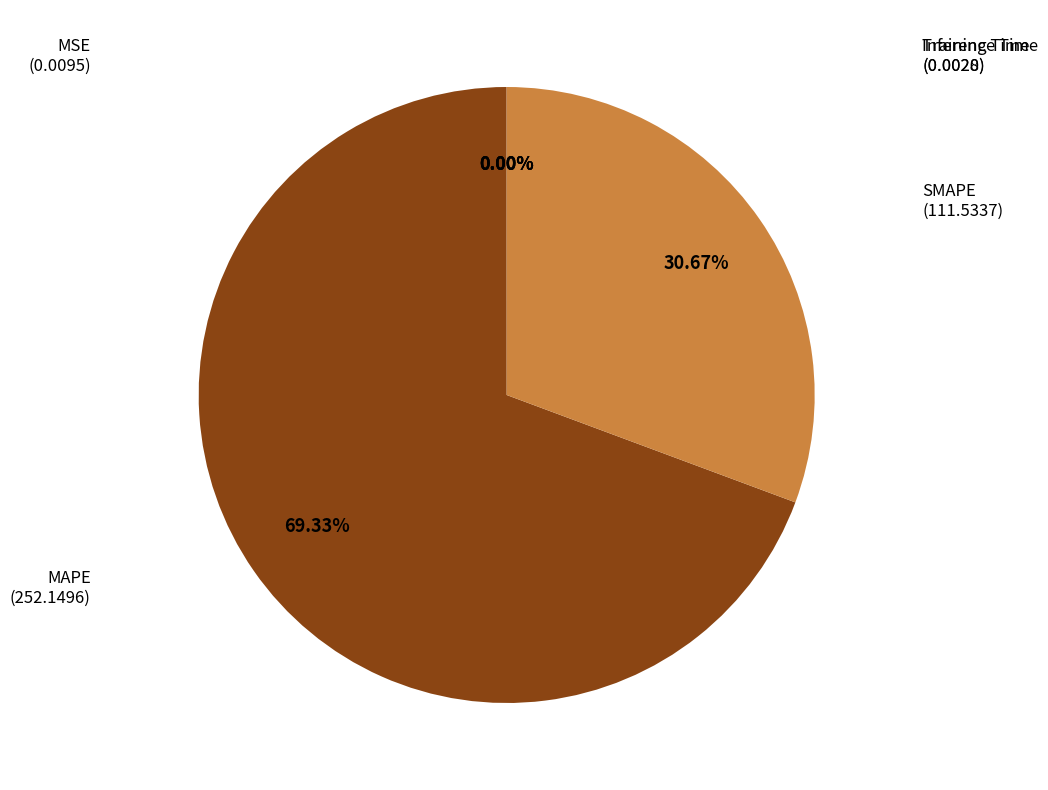

To the nearest percent, what is the difference between the largest and smallest slice percentages?

69%